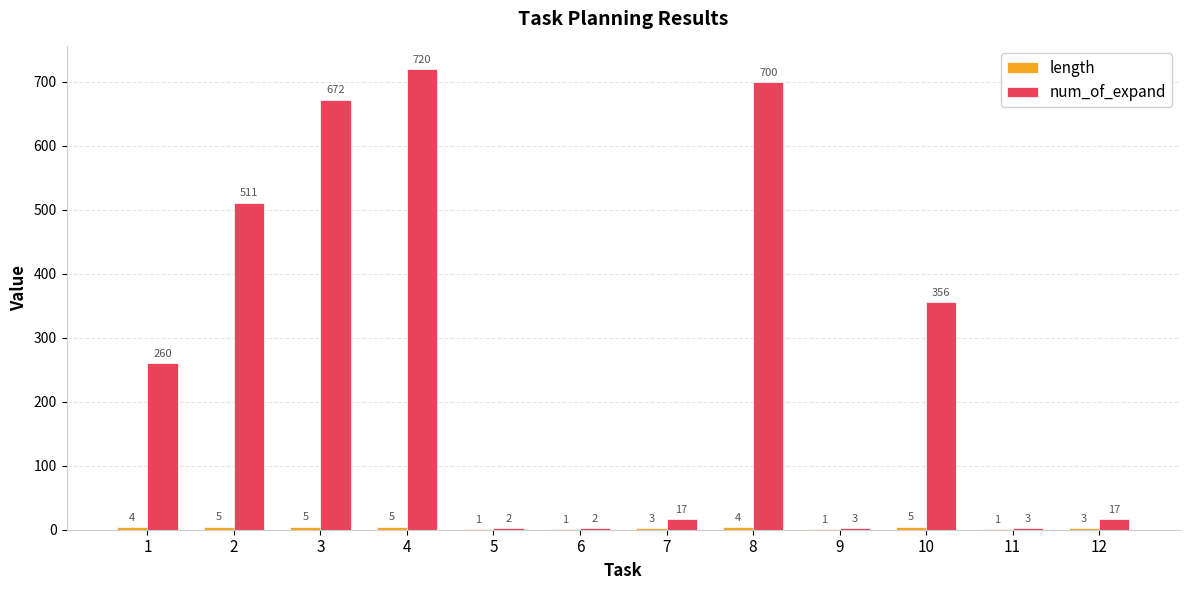

Which series has the largest total across all categories?

num_of_expand